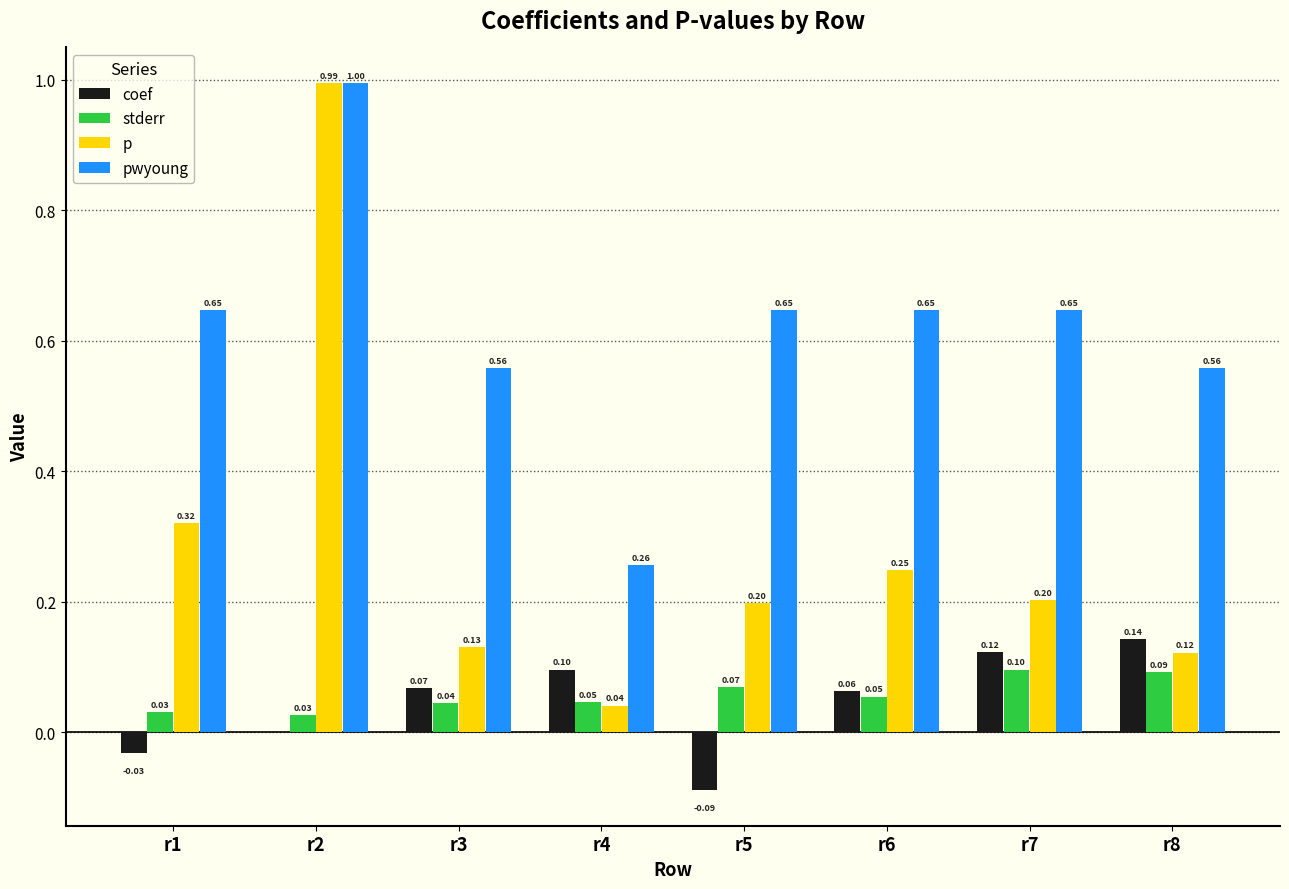

True or false: stderr has a value of 0.0 at r6.

False